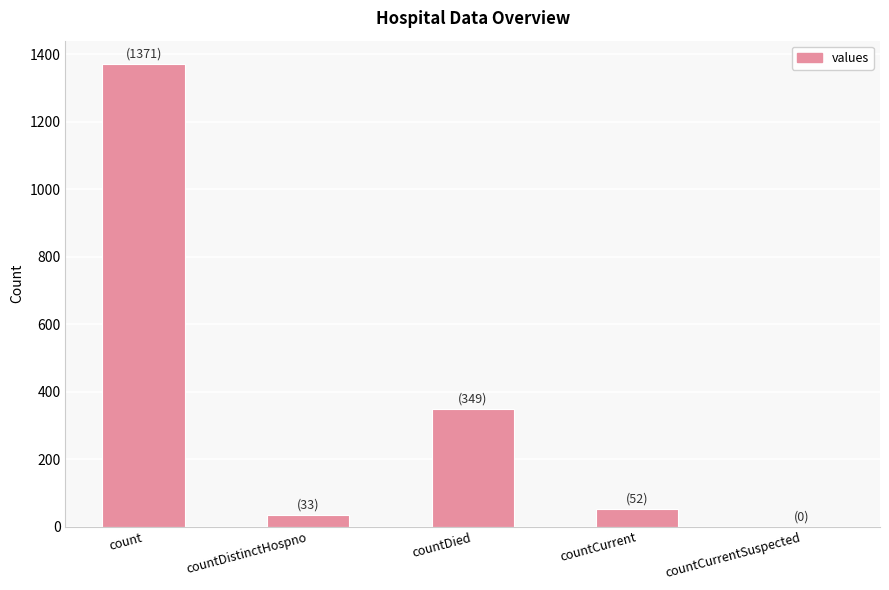

Which category has the highest value across all series?

count